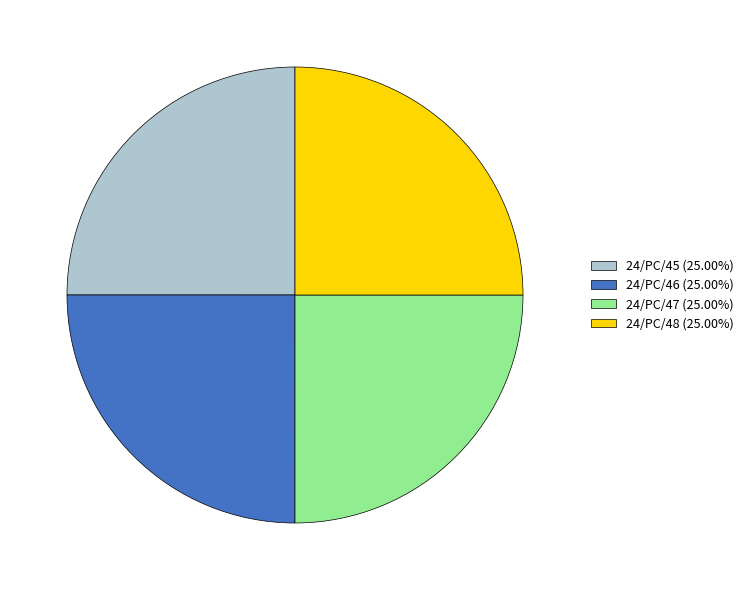

Approximately how many times larger is the value at 24/PC/45 (25.00%) compared to 24/PC/47 (25.00%)?

1.0